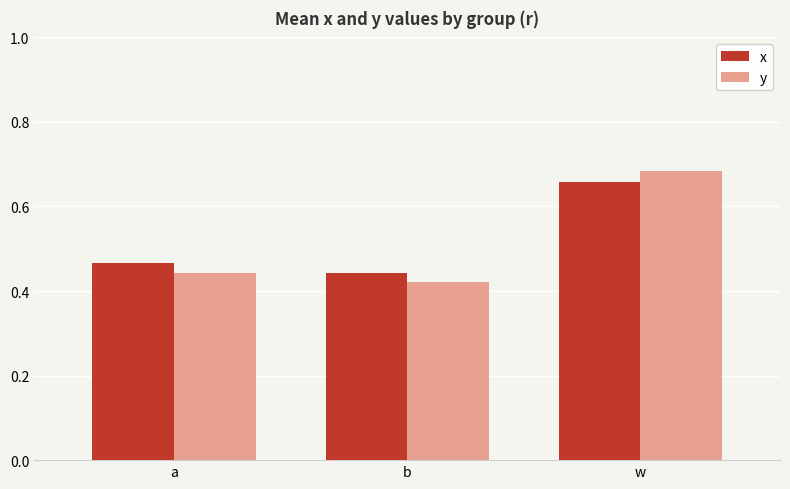

At which category is the sum across all series the highest?

w